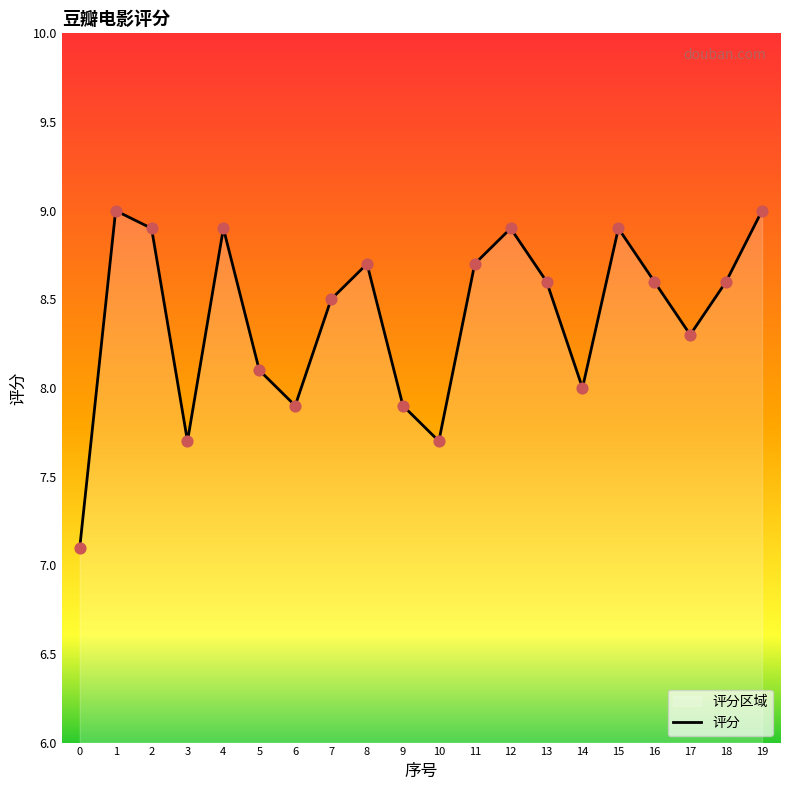

Between 13 and 6, which is larger?

13